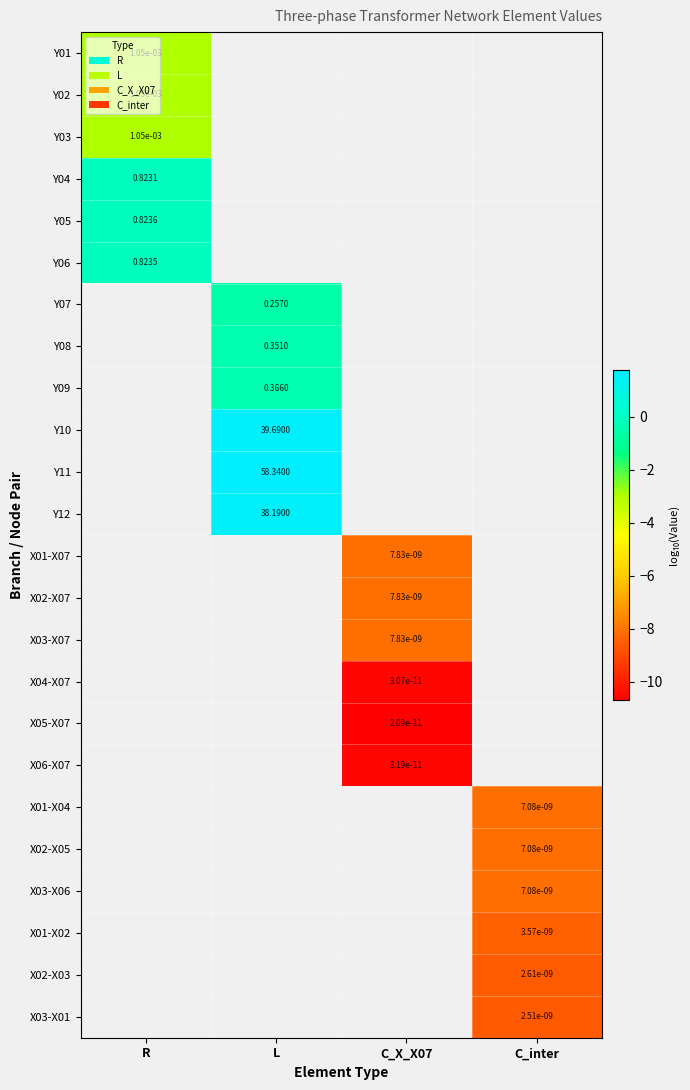

What is the smallest value displayed?

-10.7